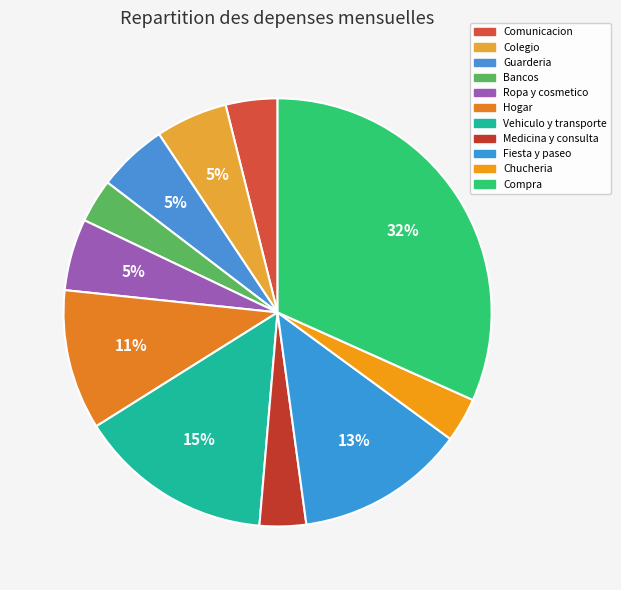

Does Guarderia represent more than half of the total?

No